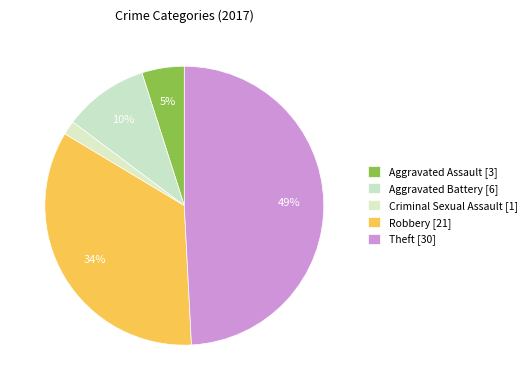

Count the number of slices in the pie.

5